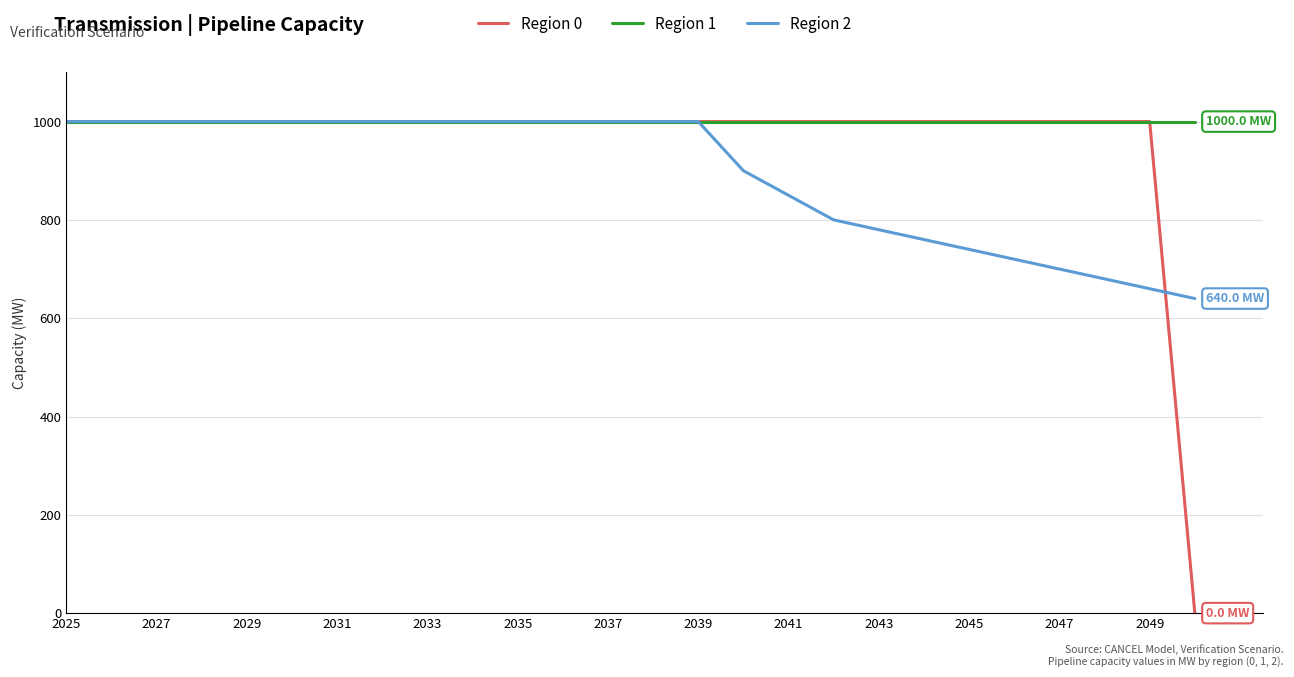

What is the average value of the Region 0 series?

961.5